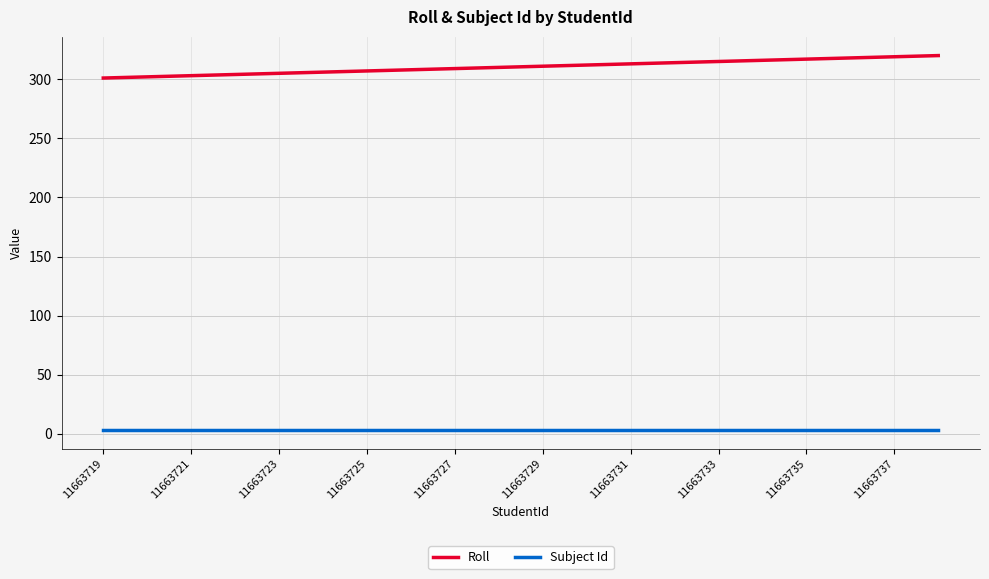

Which series has the widest spread of values?

Roll